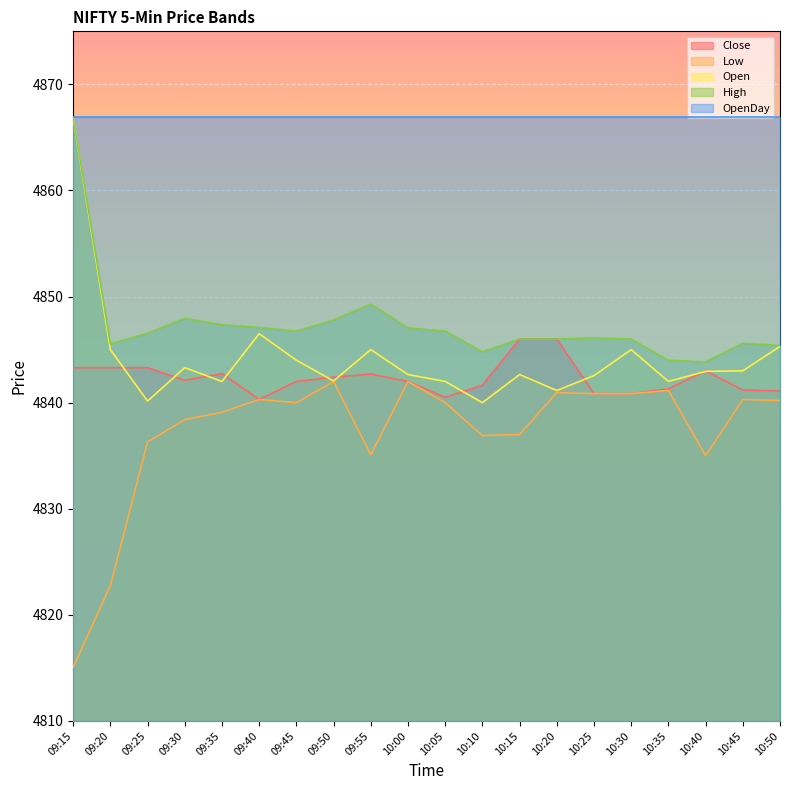

What is the difference between the second highest and minimum values in the Low series?

26.9